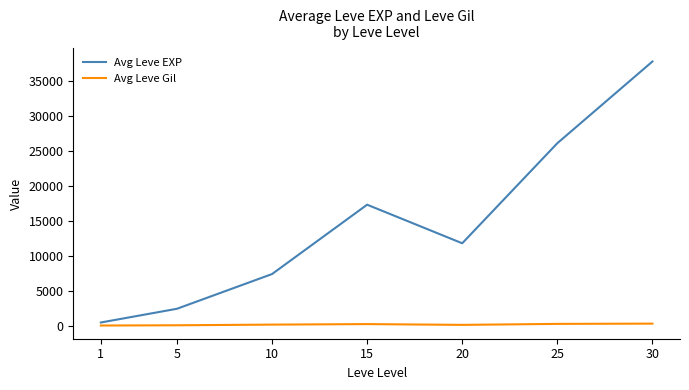

At how many categories does at least one series exceed 13075?

3